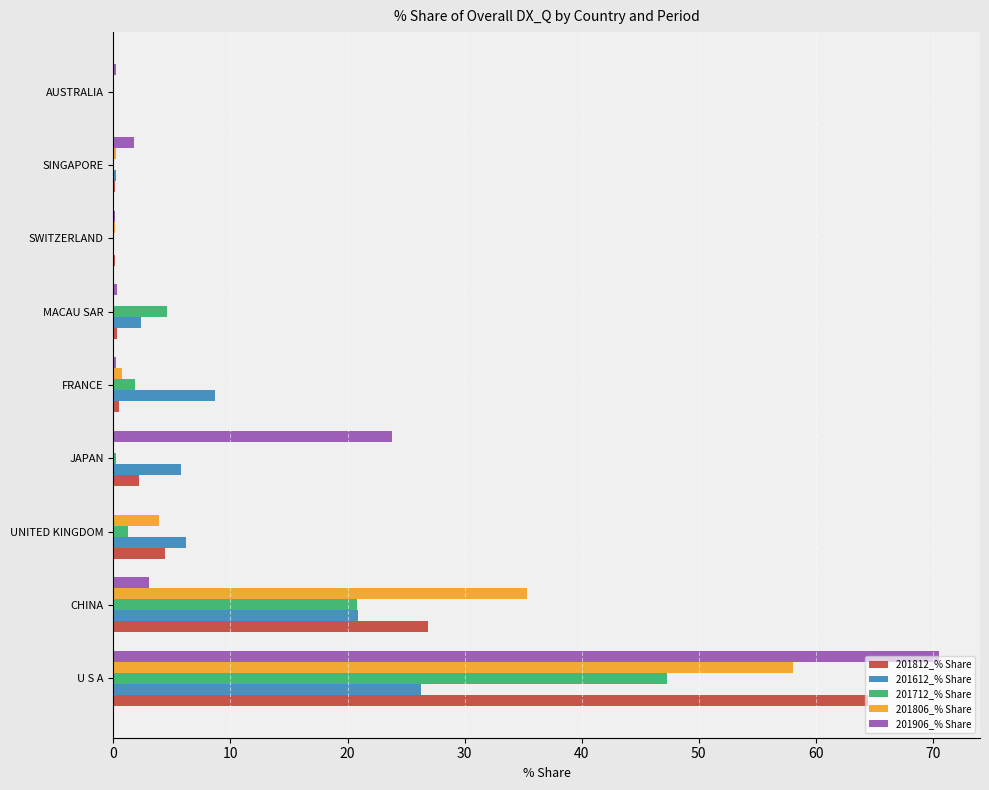

At which category is the sum across all series the highest?

U S A